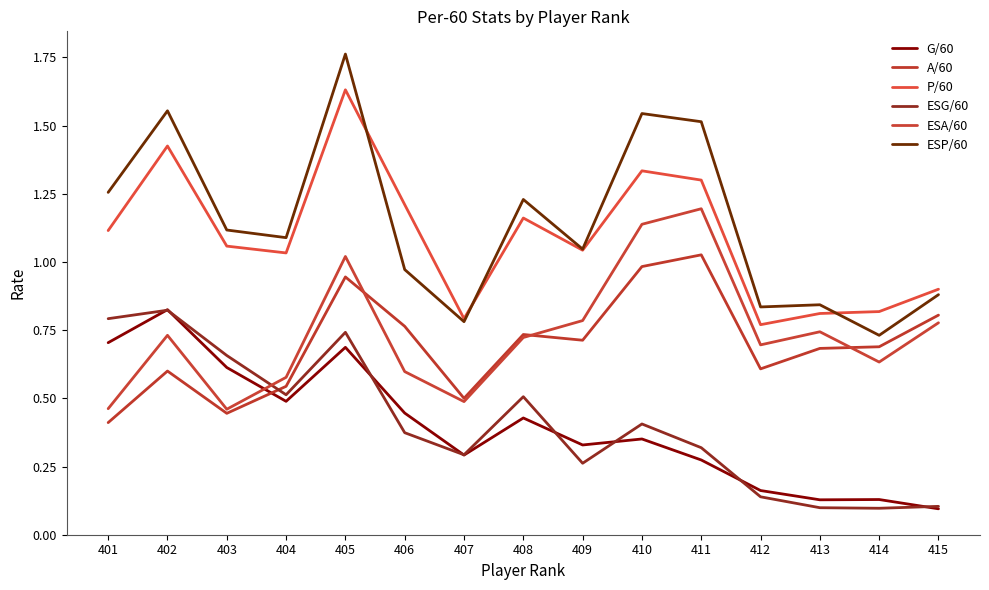

How many categories are shown in the chart?

15